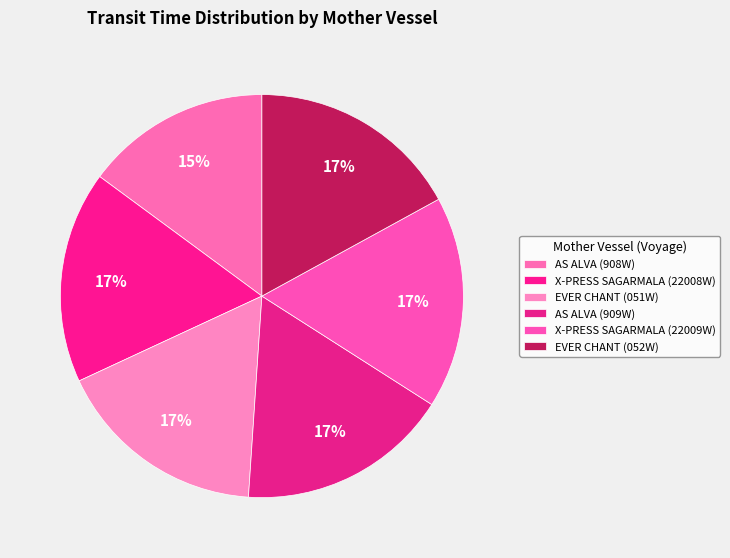

To the nearest percent, what is the difference between the largest and smallest slice percentages?

2%